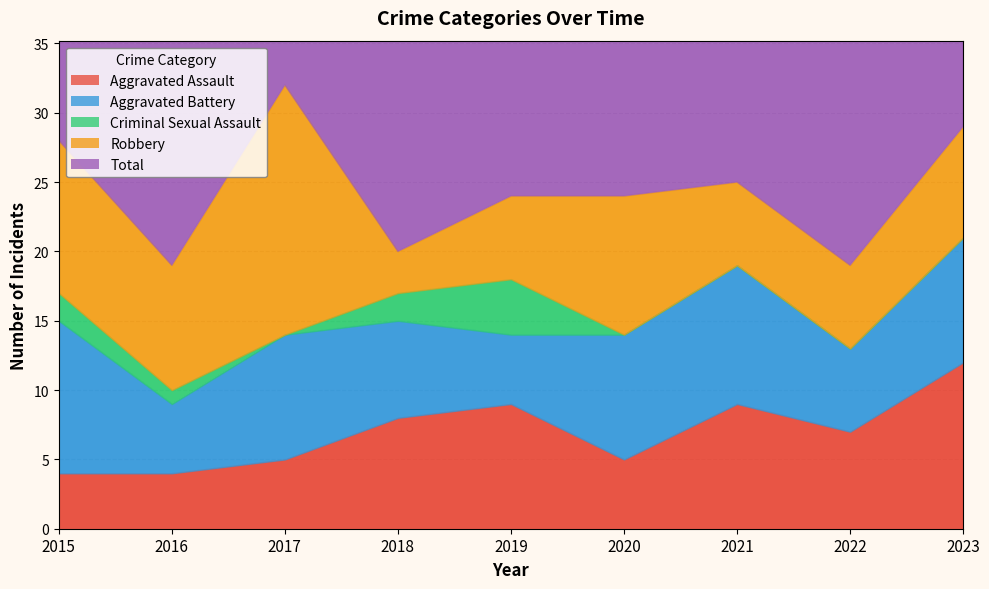

True or false: Aggravated Assault and Total cross at least once.

False